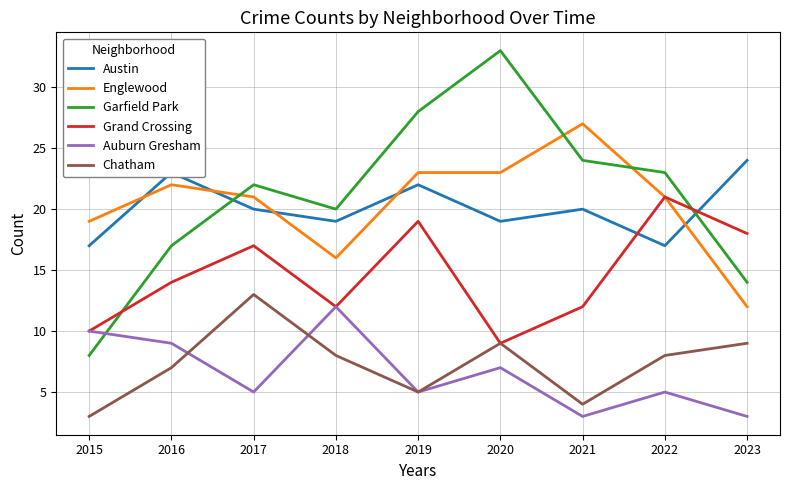

At which category is the sum across all series the highest?

2019